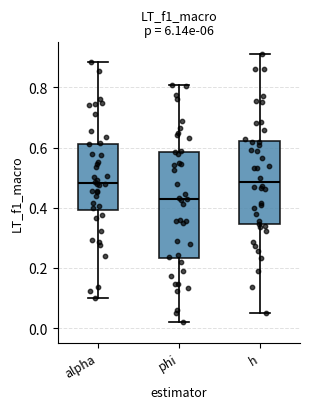

Reading left to right, read every box against the y-axis: the position of its median line, the range the box covers, and the ends of its whiskers. The values are not printed on the chart, so give them approximately, as read against the axis.

alpha: median 0.48, box 0.40 to 0.62, whiskers 0.10 to 0.88
phi: median 0.42, box 0.24 to 0.58, whiskers 0.02 to 0.80
h: median 0.48, box 0.34 to 0.62, whiskers 0.04 to 0.92